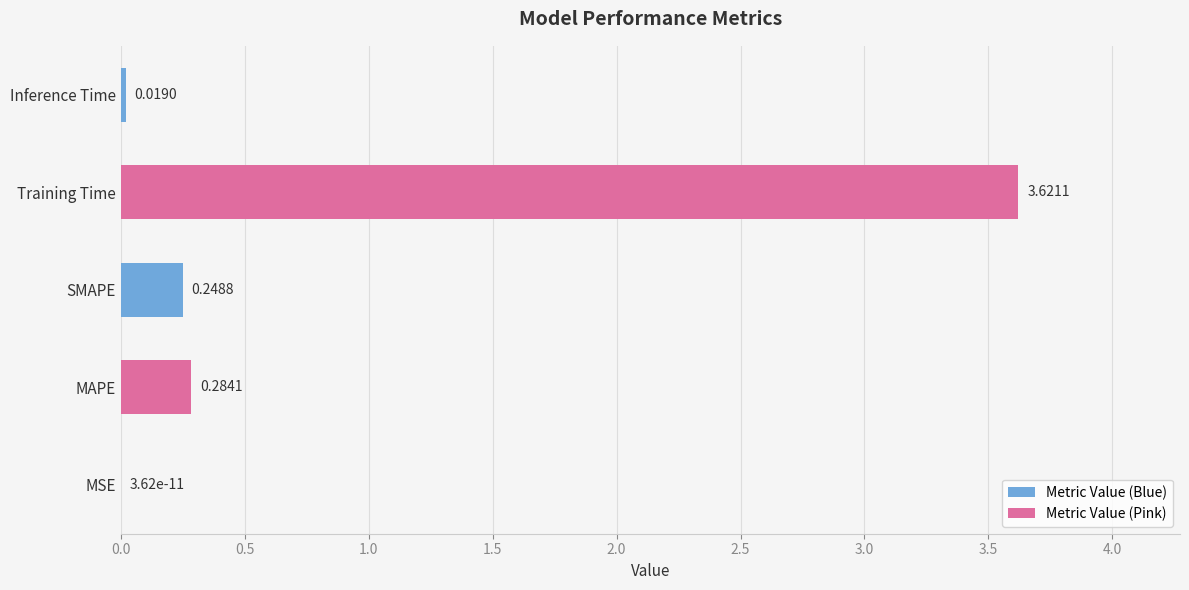

How many series are shown in this chart?

1